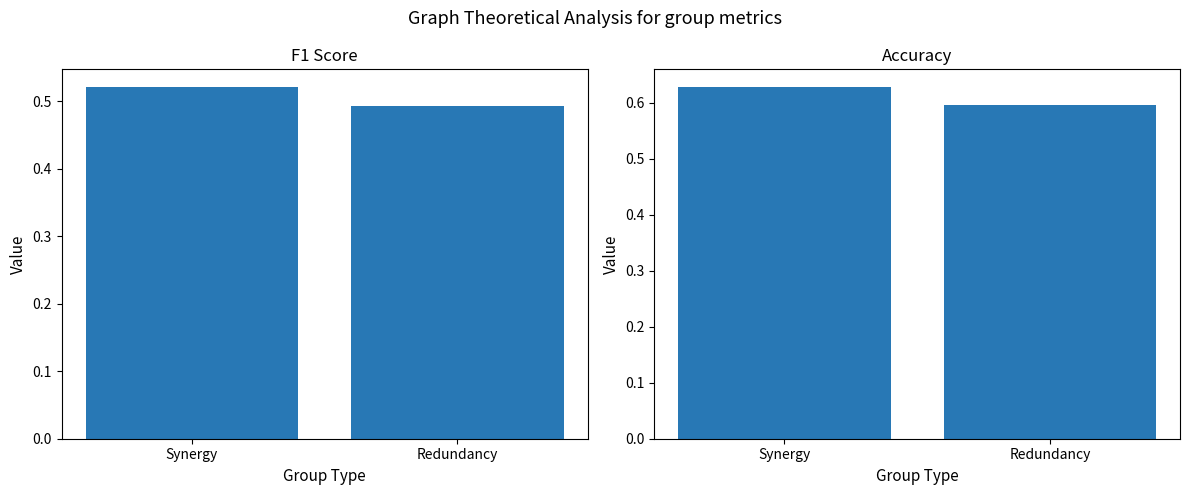

Rank the series by their average value, from lowest to highest.

F1 Score, Accuracy